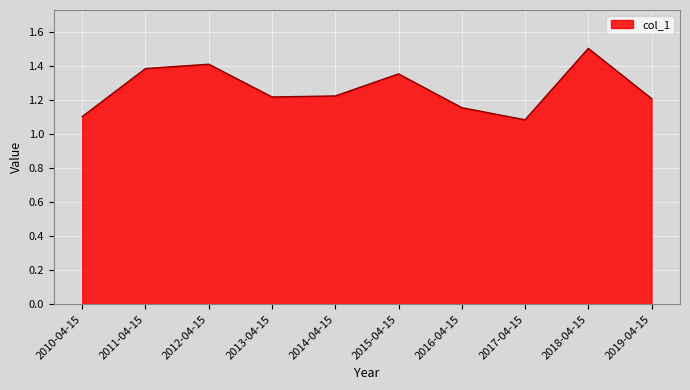

What is the change in value from 2010-04-15 to 2014-04-15?

+0.1